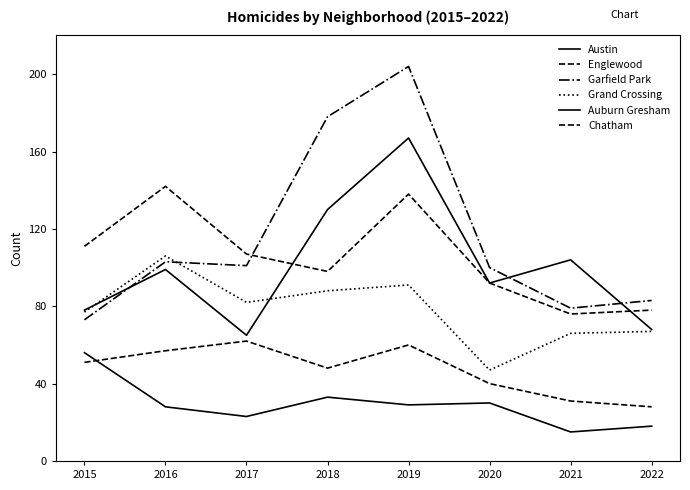

How many times do Englewood and Austin cross each other?

2